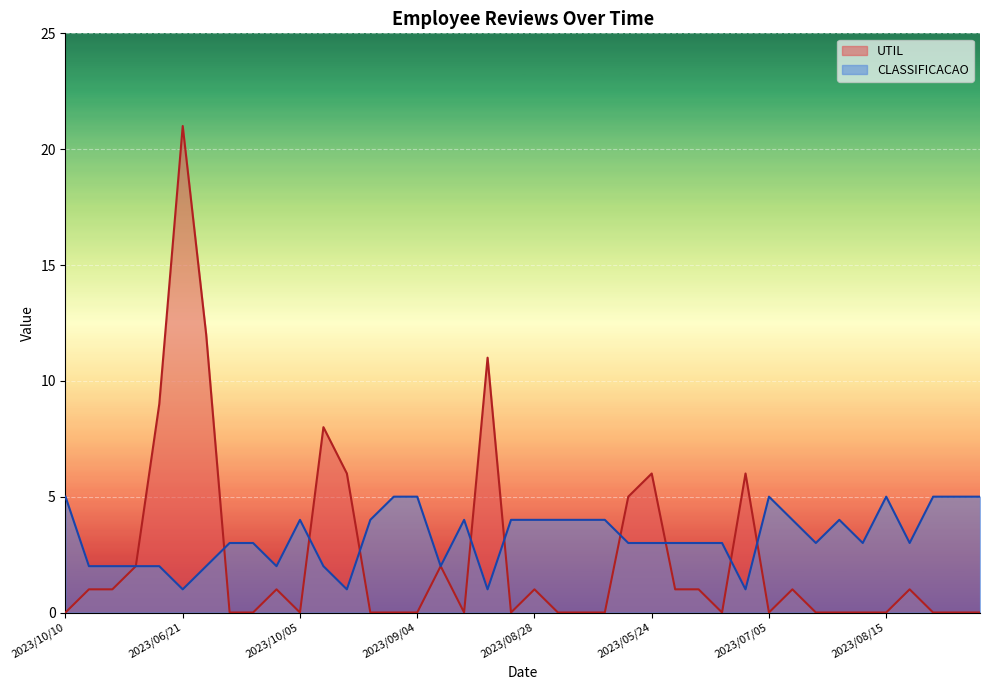

Which category has the lowest value in the CLASSIFICACAO series?

2023/06/21